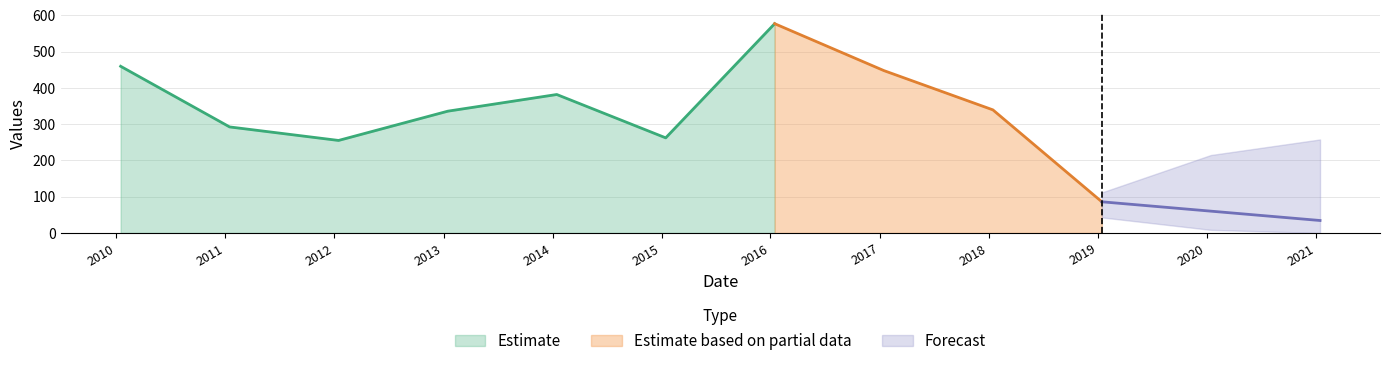

What is the maximum value for Estimate?

577.0